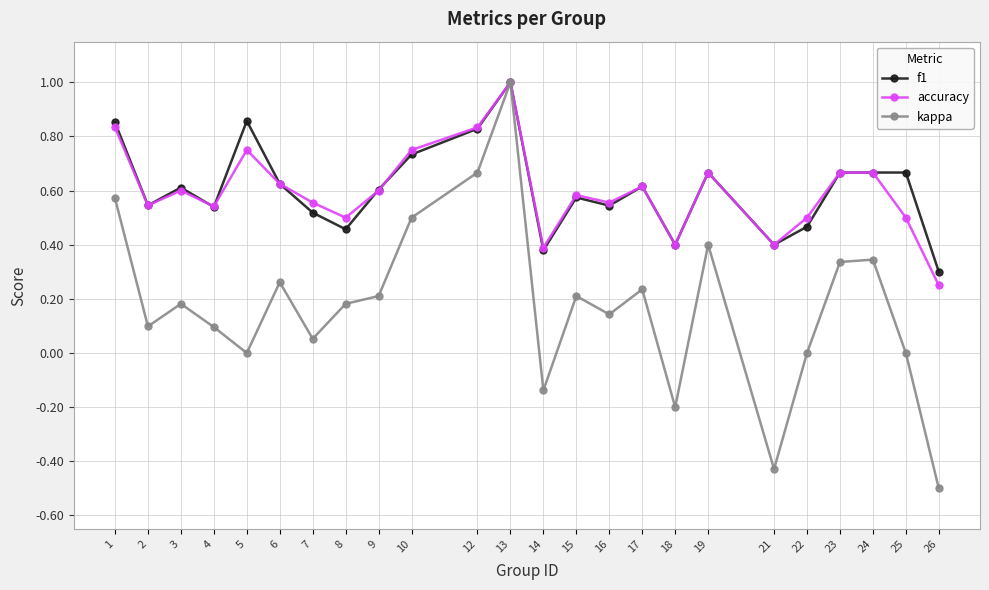

At which label does kappa reach its peak?

13